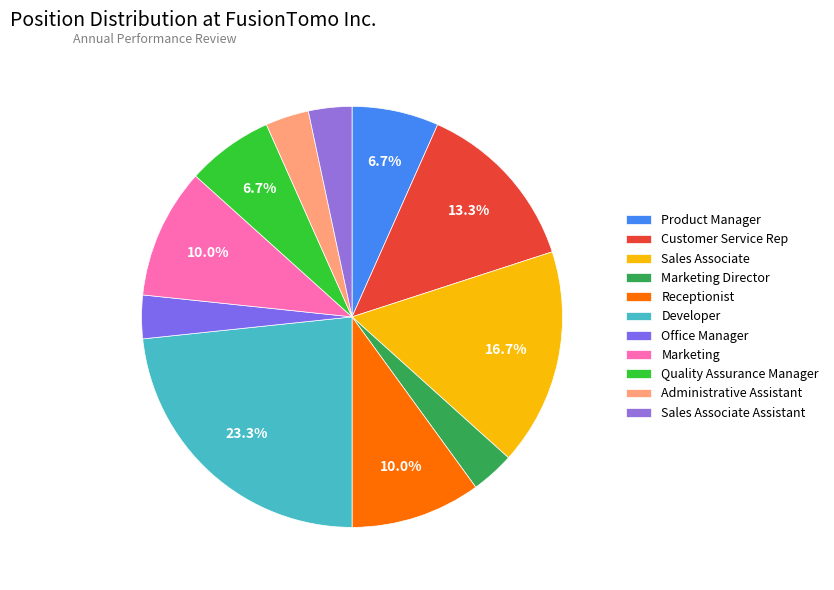

Count the number of slices in the pie.

11